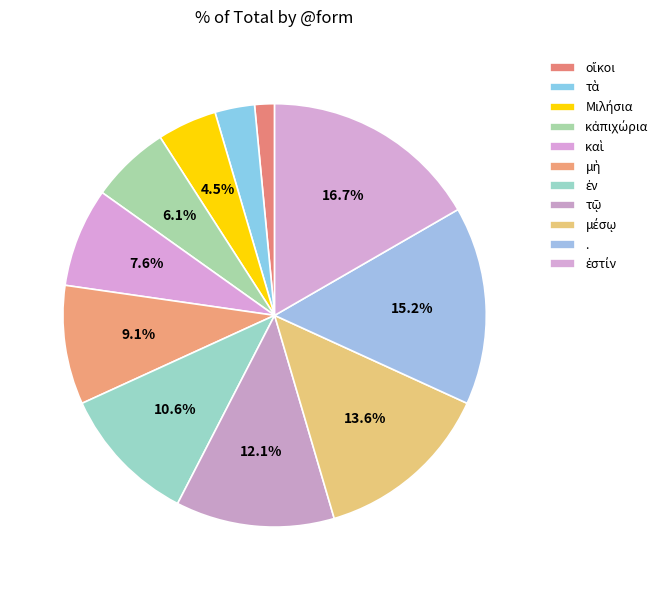

What percentage is NOT represented by μέσῳ?

86.4%